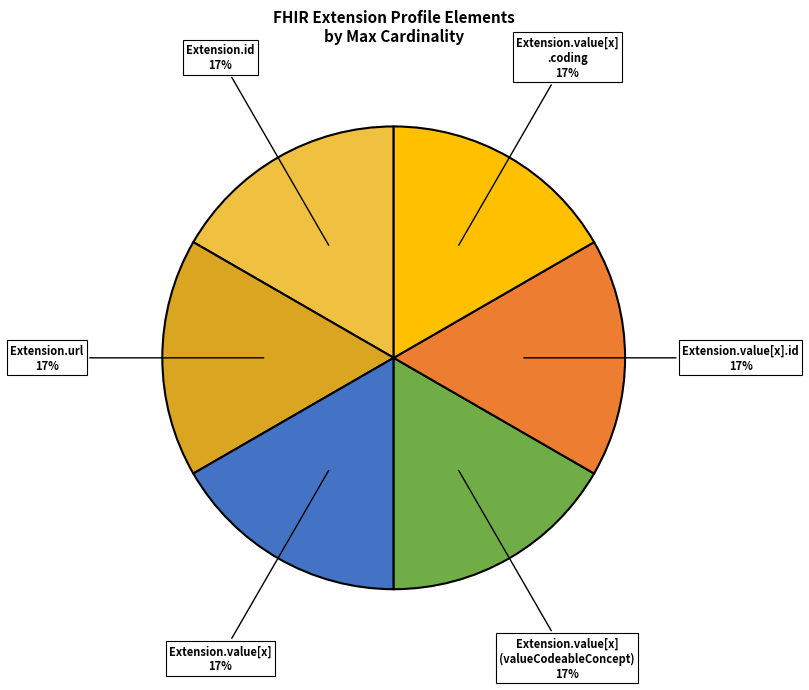

How many slices are in this pie chart?

6